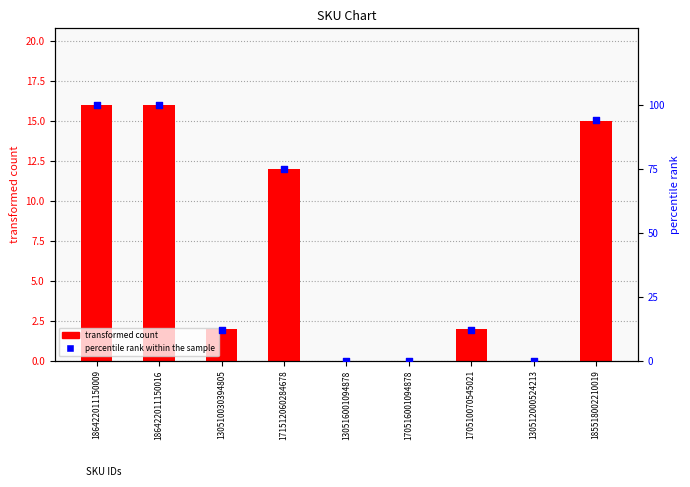

Between 170516001094878 and 130516001094878, which is larger?

170516001094878